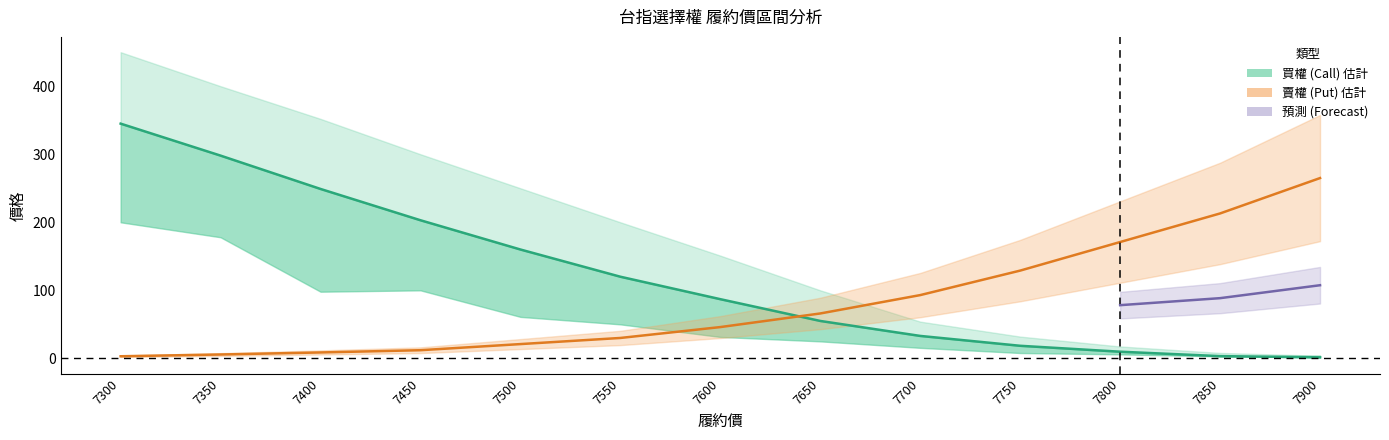

The value of 加權最低(買權) at 7550 is 58.3. True or false?

False